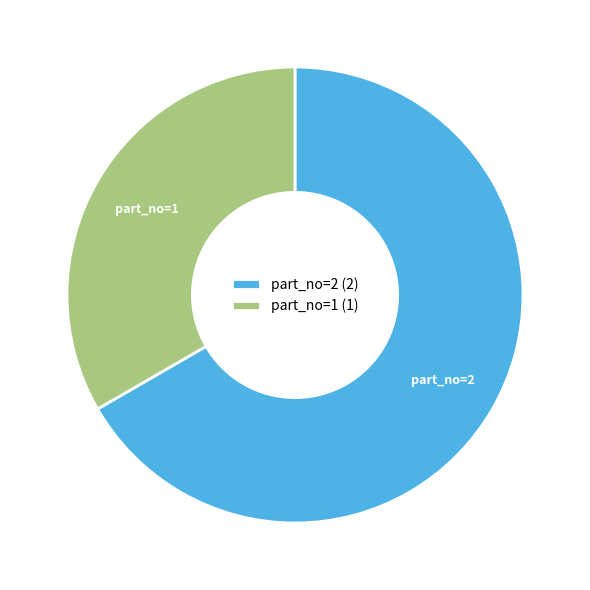

Is the sum of part_no=2 and part_no=1 greater than half?

Yes